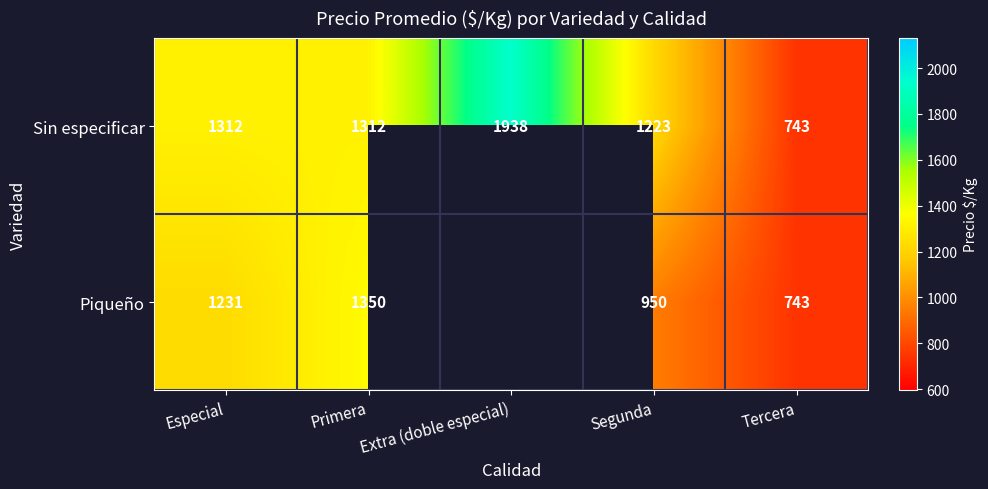

What is the difference between the highest and lowest values at Primera?

38